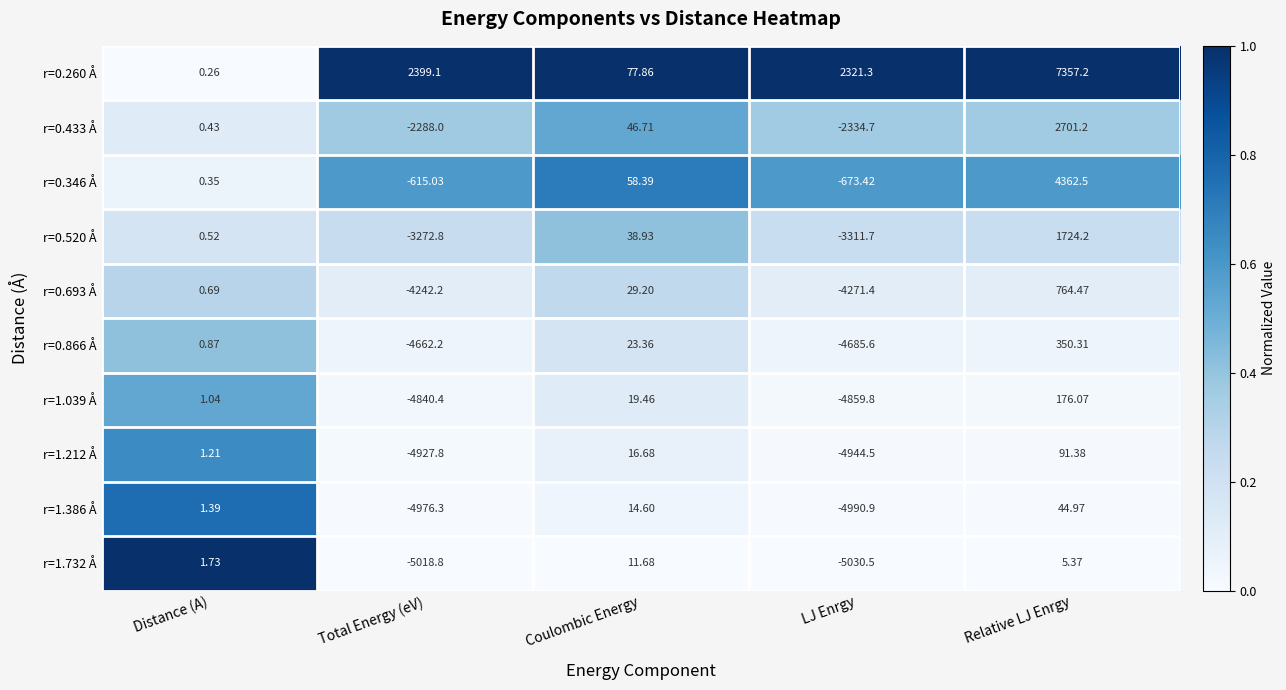

Rank the categories by r=0.866 Å value from highest to lowest.

Relative LJ Enrgy, Coulombic Energy, Distance (A), Total Energy (eV), LJ Enrgy